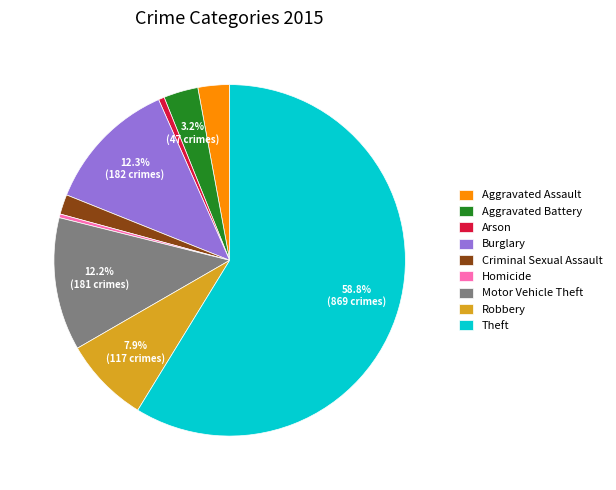

Is the sum of Arson and Robbery greater than half?

No